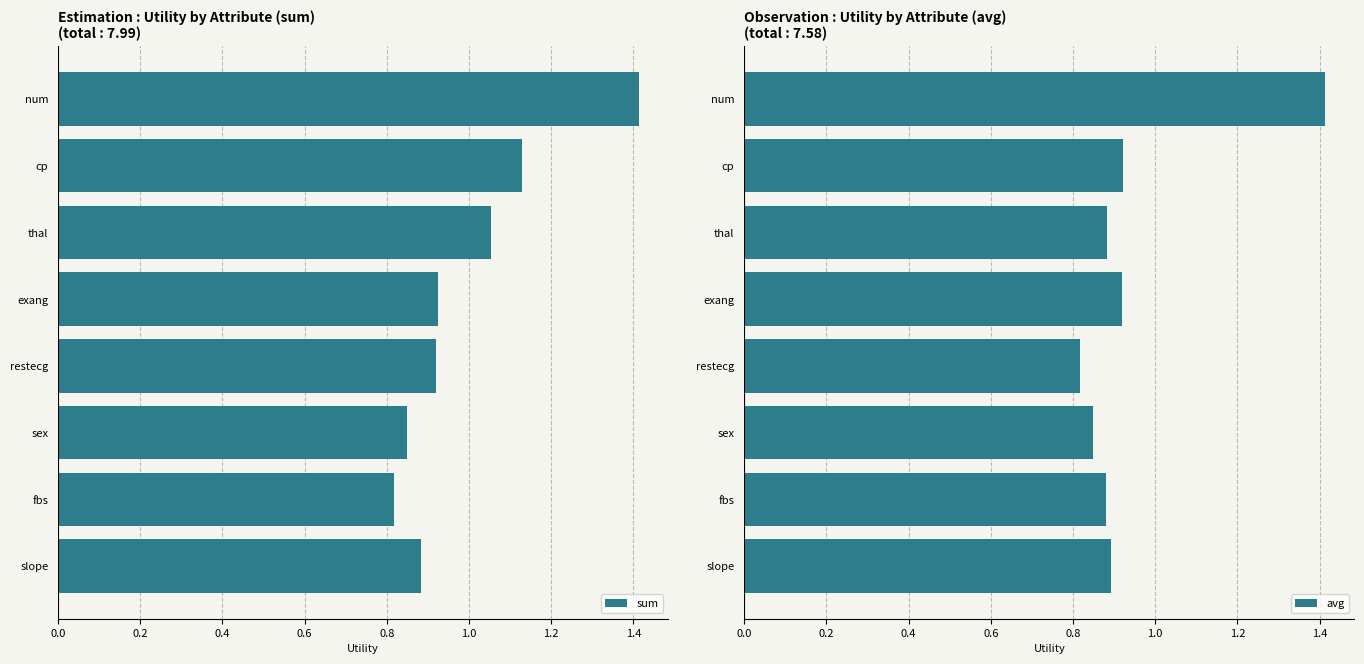

What is the highest value of the sum series?

1.4